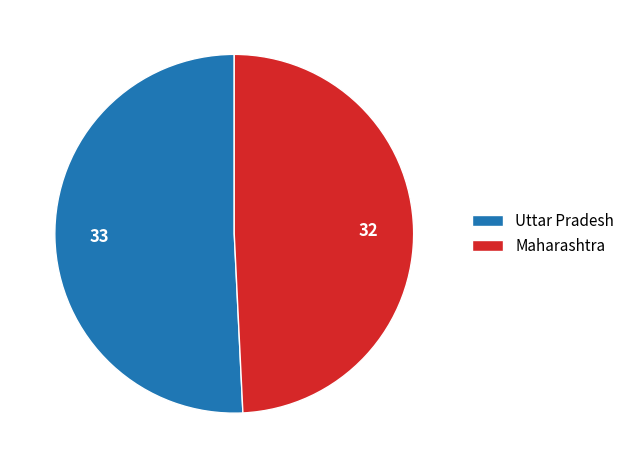

Combined, do Uttar Pradesh and Maharashtra account for over 50%?

Yes